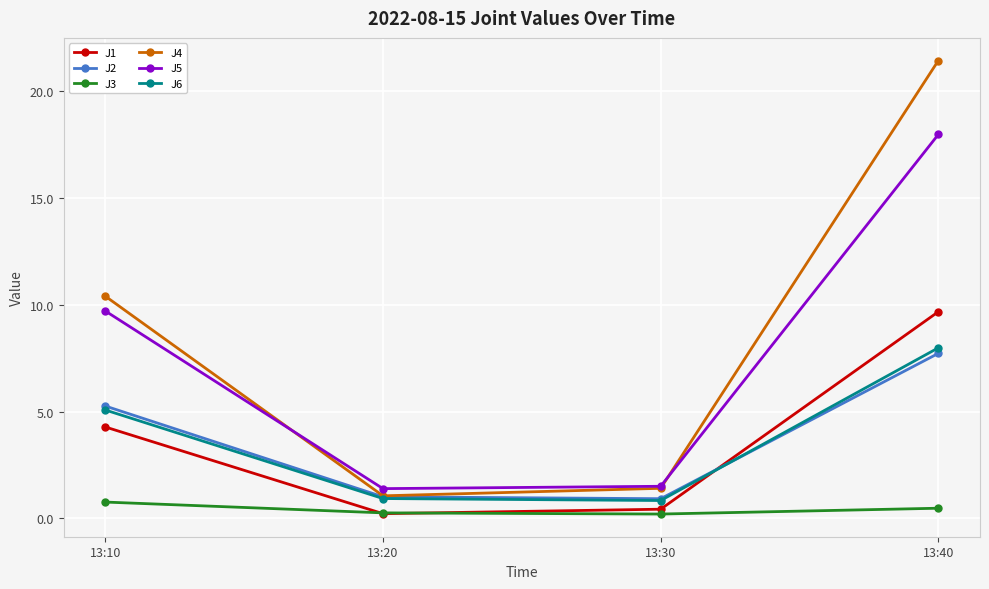

How many series are shown in this chart?

6